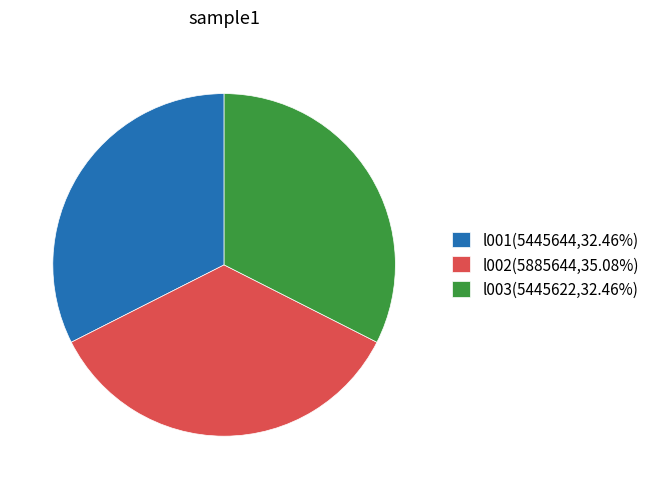

What is the ratio of the value at l003(5445622,32.46%) to the value at l001(5445644,32.46%)?

1.0